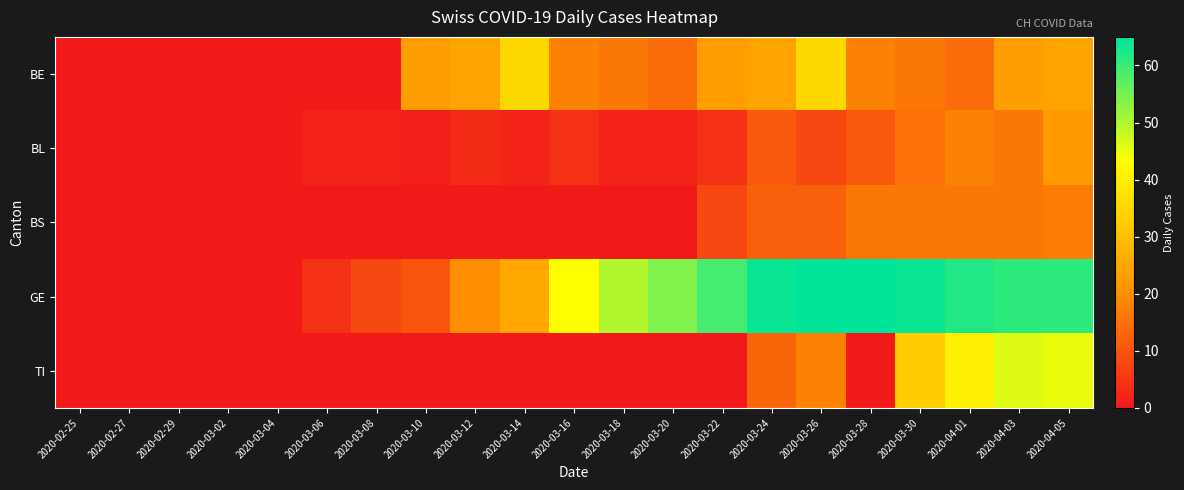

Reading left to right, what are all the values shown in this chart?

BE: 2020-02-25=0	2020-02-27=0	2020-02-29=0	2020-03-02=0	2020-03-04=0	2020-03-06=0	2020-03-08=0	2020-03-10=23	2020-03-12=24	2020-03-14=35	2020-03-16=18	2020-03-18=16	2020-03-20=14	2020-03-22=23	2020-03-24=24	2020-03-26=35	2020-03-28=18	2020-03-30=16	2020-04-01=14	2020-04-03=23	2020-04-05=24
BL: 2020-02-25=0	2020-02-27=0	2020-02-29=0	2020-03-02=0	2020-03-04=0	2020-03-06=2	2020-03-08=2	2020-03-10=1	2020-03-12=3	2020-03-14=2	2020-03-16=4	2020-03-18=2	2020-03-20=2	2020-03-22=4	2020-03-24=11	2020-03-26=8	2020-03-28=11	2020-03-30=15	2020-04-01=18	2020-04-03=16	2020-04-05=22
BS: 2020-02-25=0	2020-02-27=0	2020-02-29=0	2020-03-02=0	2020-03-04=0	2020-03-06=0	2020-03-08=0	2020-03-10=0	2020-03-12=0	2020-03-14=0	2020-03-16=0	2020-03-18=0	2020-03-20=0	2020-03-22=8	2020-03-24=12	2020-03-26=12	2020-03-28=16	2020-03-30=16	2020-04-01=16	2020-04-03=16	2020-04-05=17
GE: 2020-02-25=0	2020-02-27=0	2020-02-29=0	2020-03-02=0	2020-03-04=0	2020-03-06=4	2020-03-08=8	2020-03-10=10	2020-03-12=20	2020-03-14=25	2020-03-16=43	2020-03-18=50	2020-03-20=54	2020-03-22=59	2020-03-24=64	2020-03-26=65	2020-03-28=65	2020-03-30=64	2020-04-01=62	2020-04-03=61	2020-04-05=61
TI: 2020-02-25=0	2020-02-27=0	2020-02-29=0	2020-03-02=0	2020-03-04=0	2020-03-06=0	2020-03-08=0	2020-03-10=0	2020-03-12=0	2020-03-14=0	2020-03-16=0	2020-03-18=0	2020-03-20=0	2020-03-22=0	2020-03-24=13	2020-03-26=18	2020-03-28=0	2020-03-30=33	2020-04-01=40	2020-04-03=46	2020-04-05=45